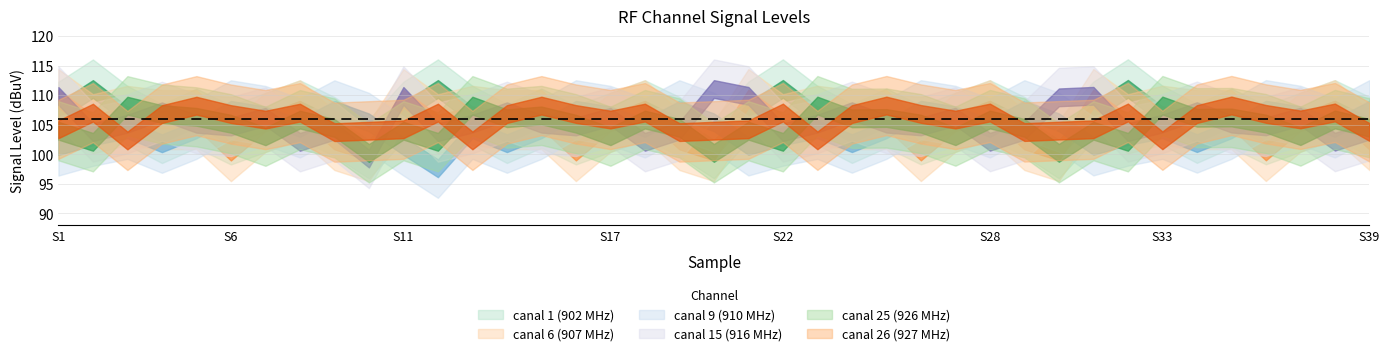

At which label is canal 9 (910 MHz) closest to 102?

33